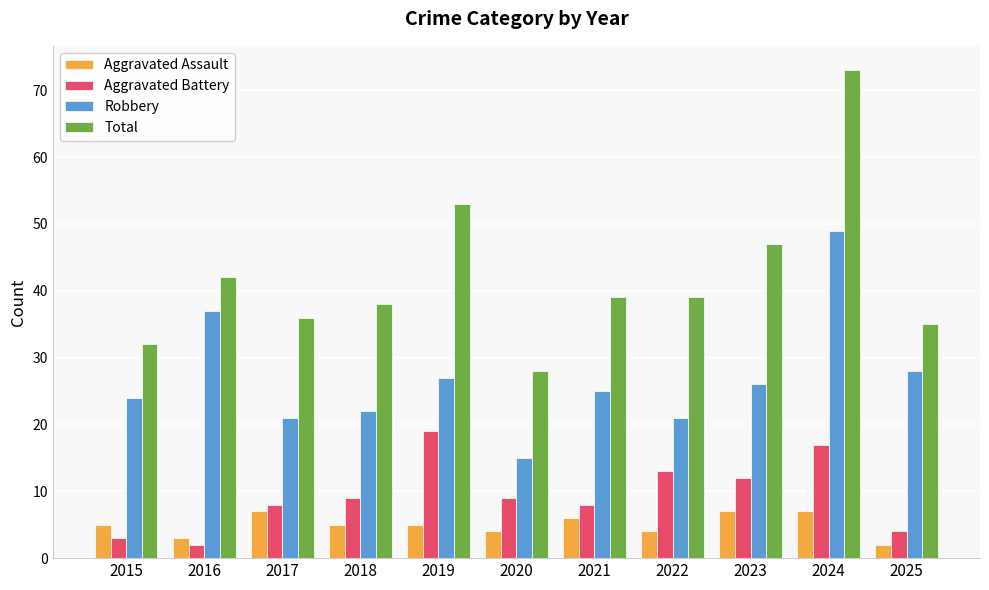

Reading left to right, transcribe all the data shown in this chart.

Aggravated Assault: 5	3	7	5	5	4	6	4	7	7	2
Aggravated Battery: 3	2	8	9	19	9	8	13	12	17	4
Robbery: 24	37	21	22	27	15	25	21	26	49	28
Total: 32	42	36	38	53	28	39	39	47	73	35